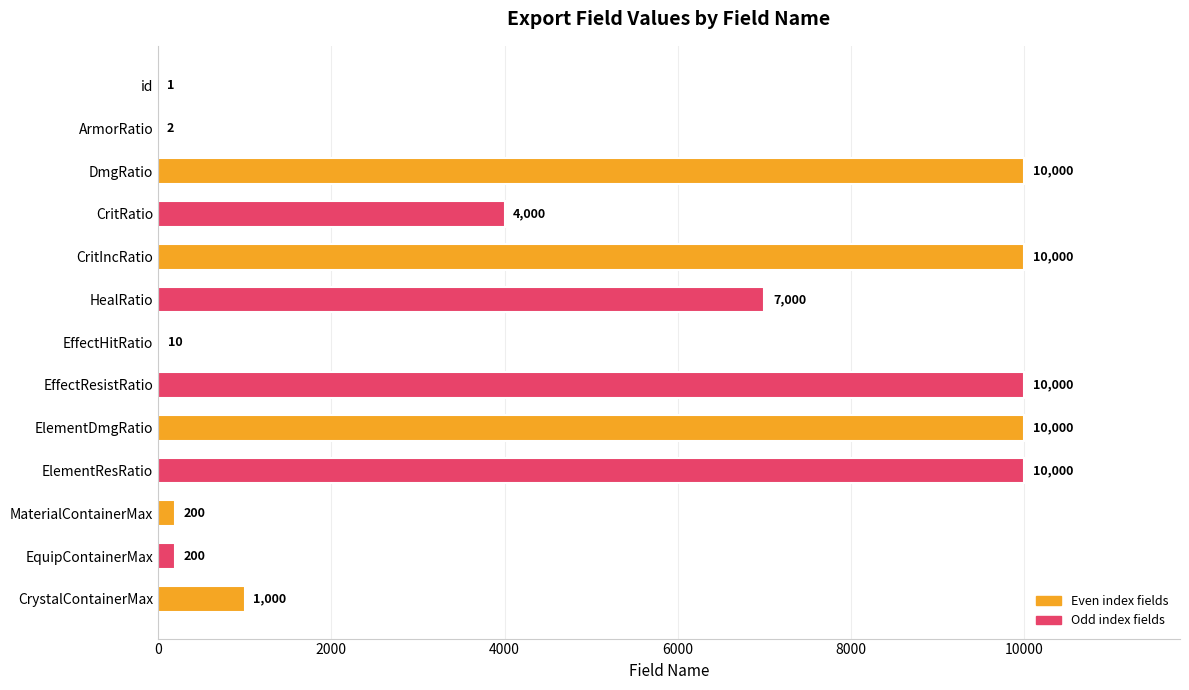

What is the greatest value displayed?

10000